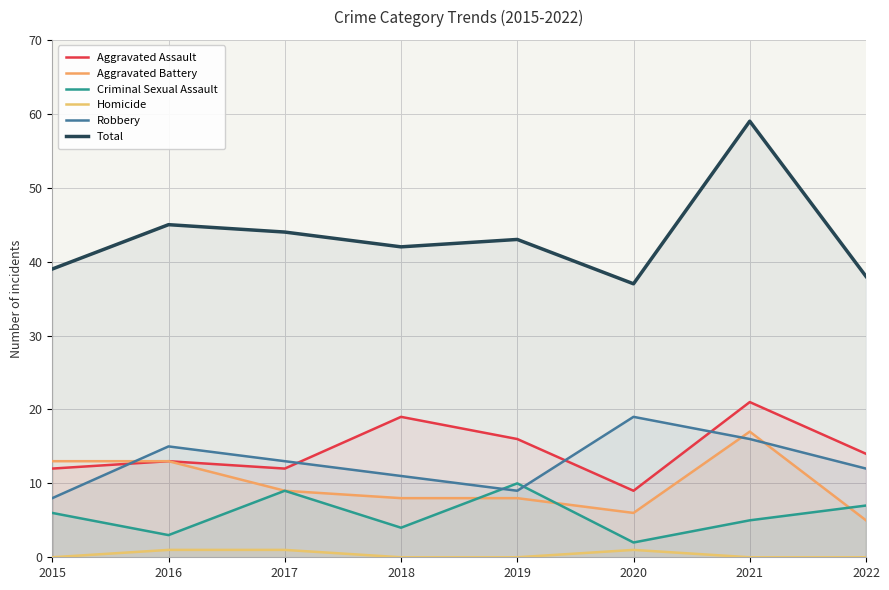

What is the greatest value displayed?

59